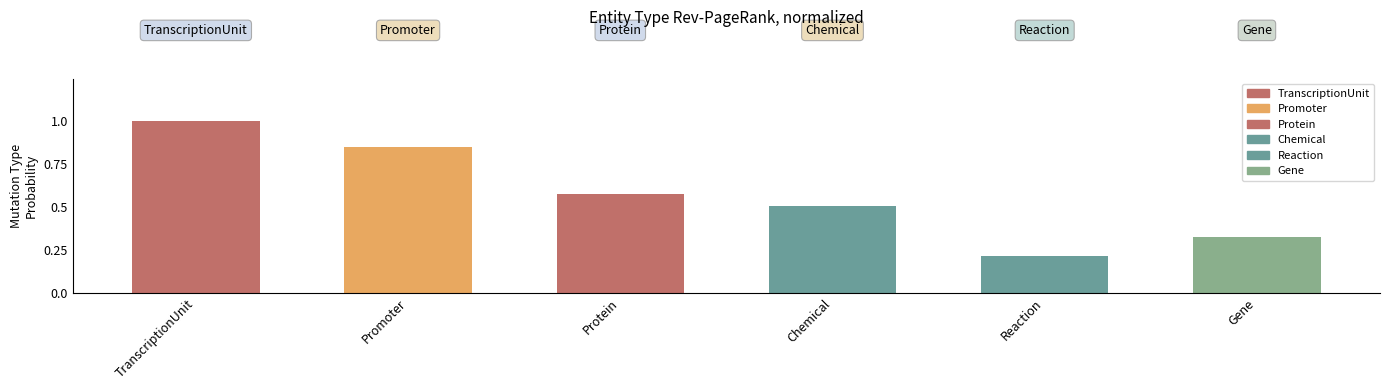

Is it true that the value at Chemical is 0.5?

True